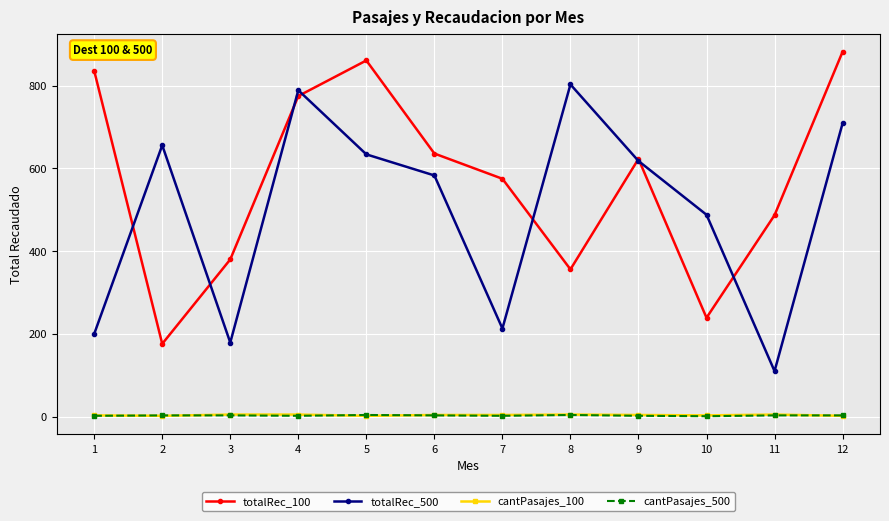

Is it true that cantPasajes_100 equals 3 at 10?

True